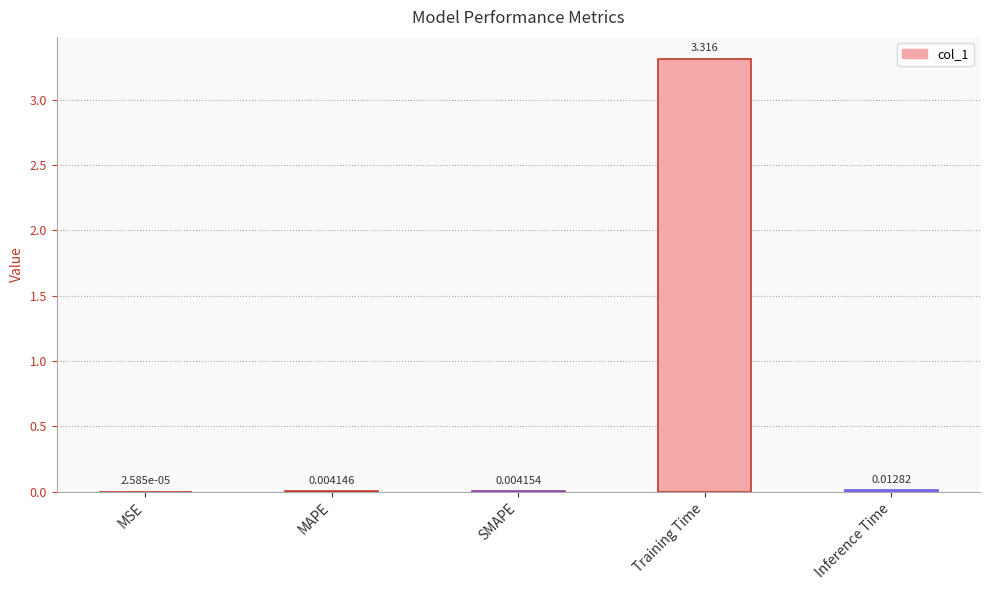

Are the bars grouped side by side (vs. stacked)?

No